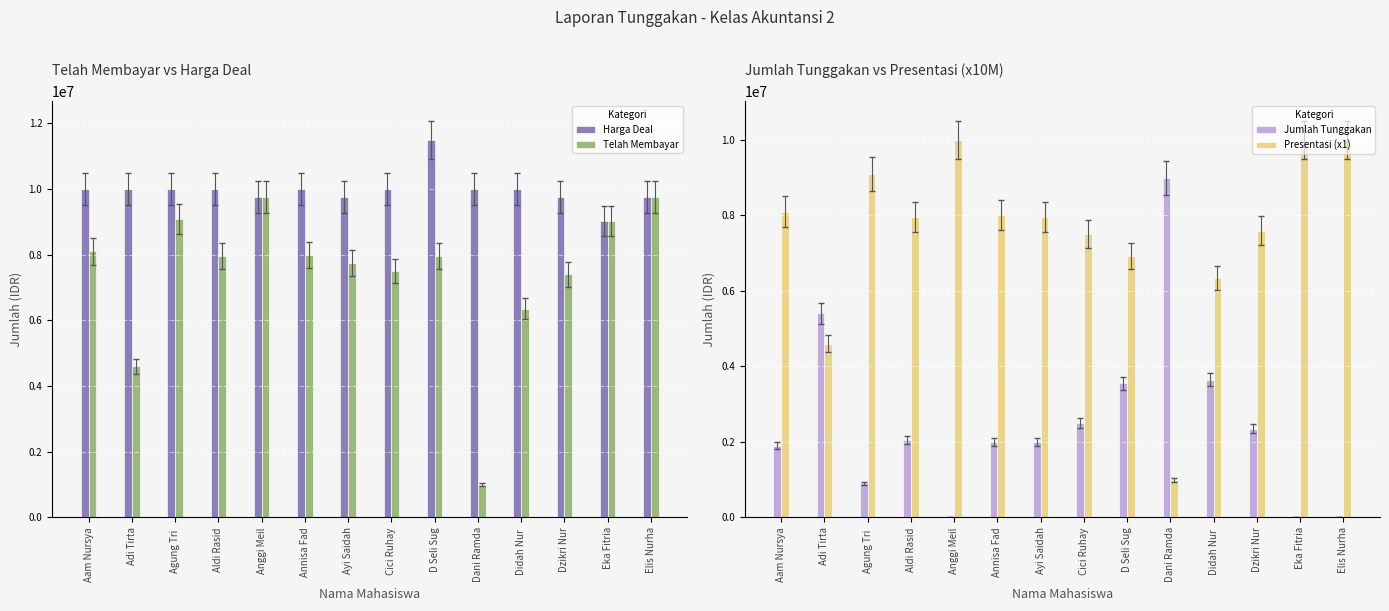

Which series has the largest total across all categories?

Harga Deal